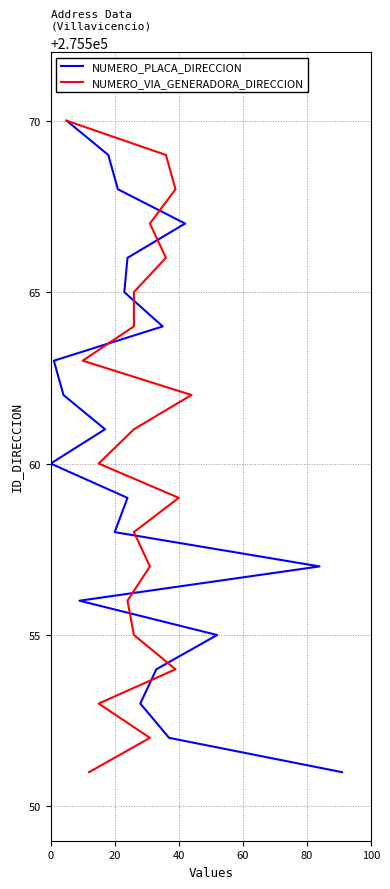

Is the value of NUMERO_VIA_GENERADORA_DIRECCION at 60 greater than the value of NUMERO_PLACA_DIRECCION at 6?

No